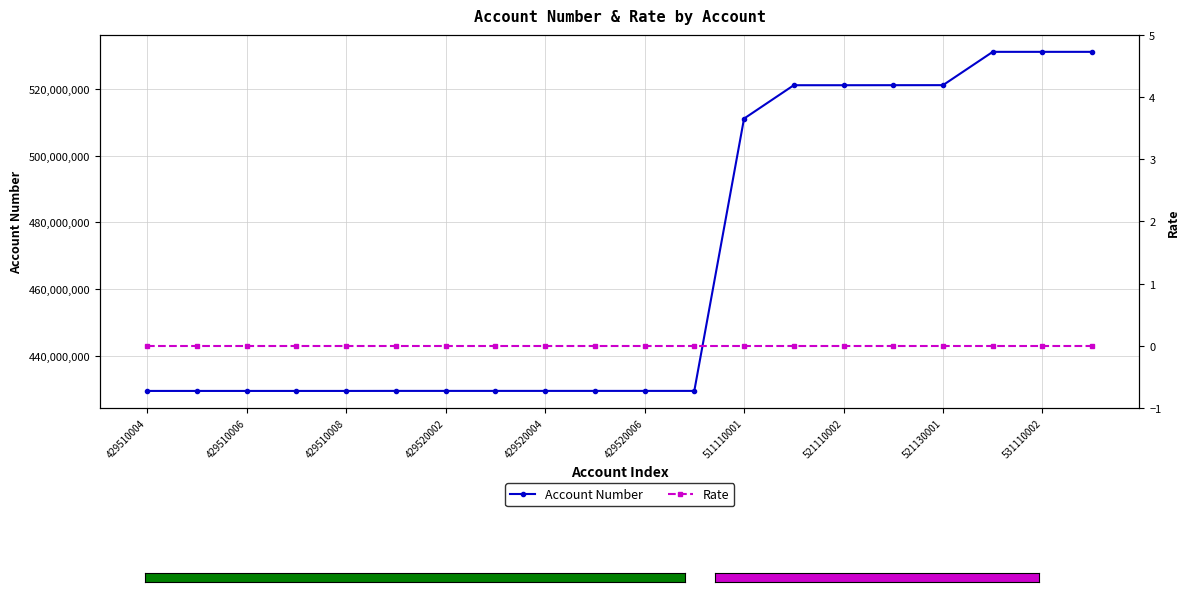

How many categories are shown in the chart?

20